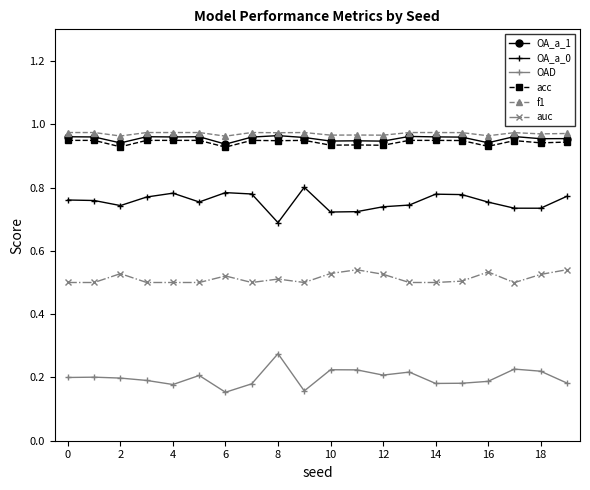

How many auc values are between 0 and 1?

20